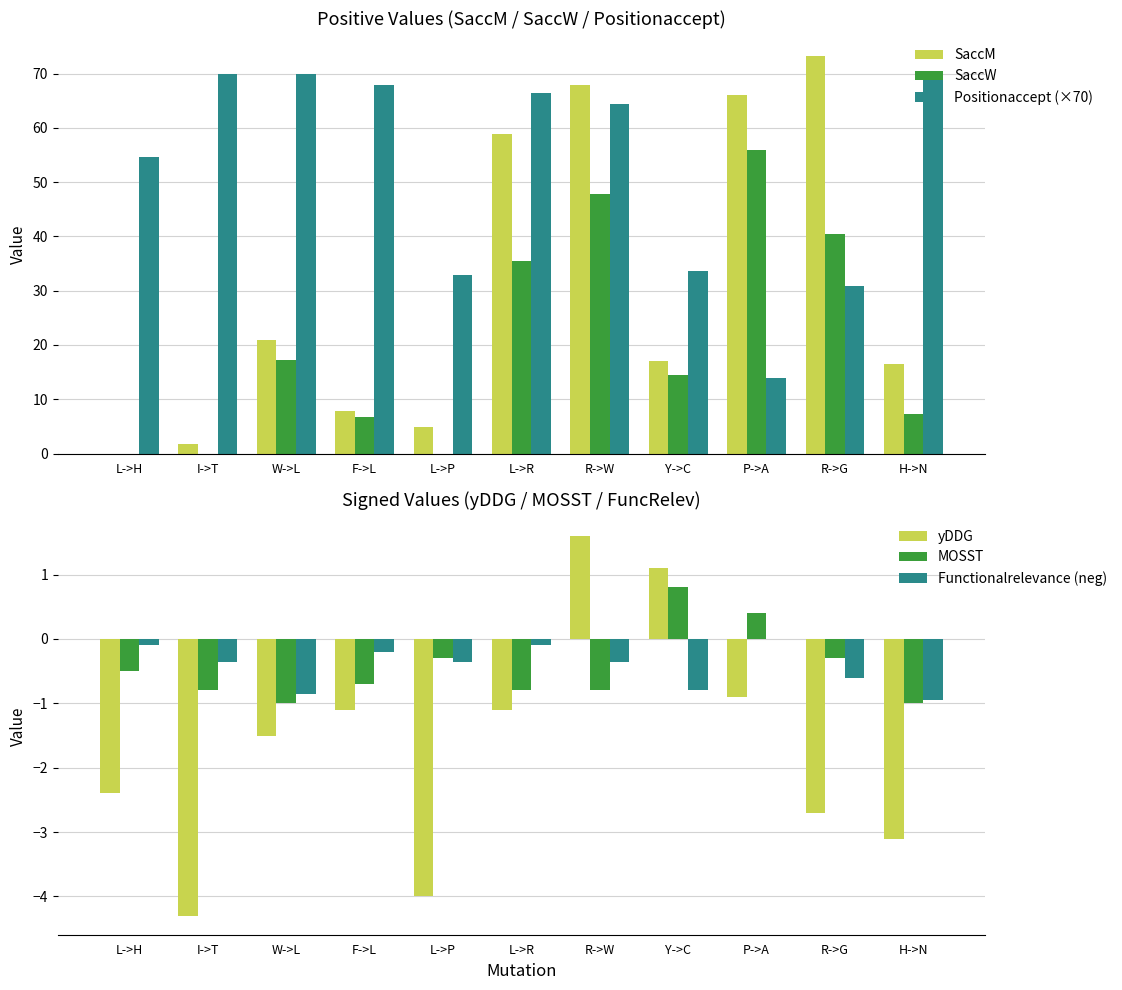

Is the value of Positionaccept (×70) at L->R greater than the value of MOSST at R->G?

Yes